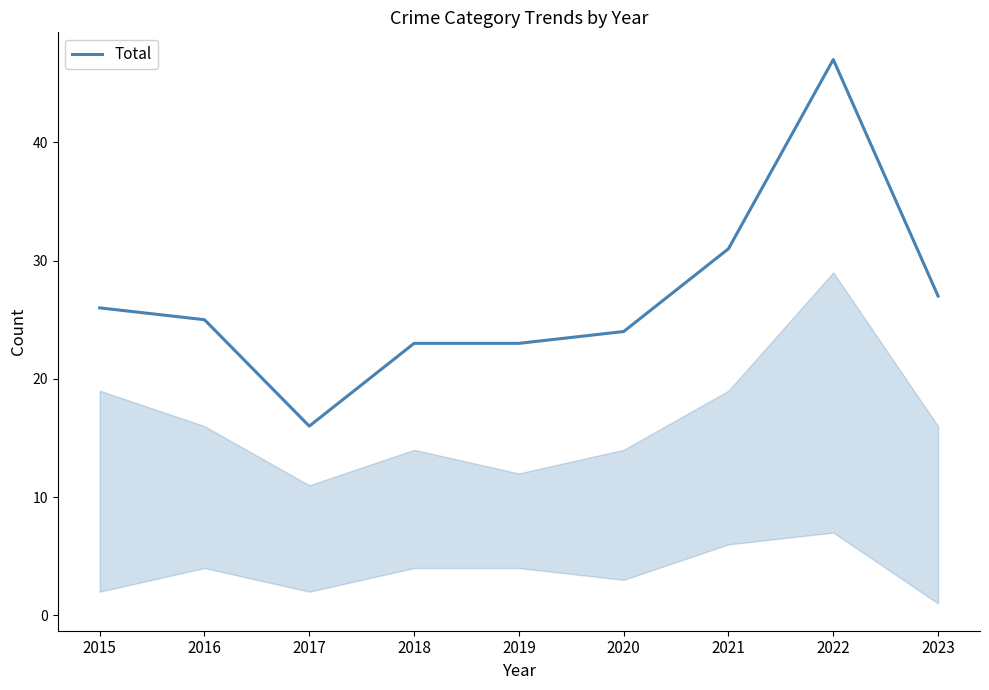

Which label corresponds to the largest value in the chart?

2022